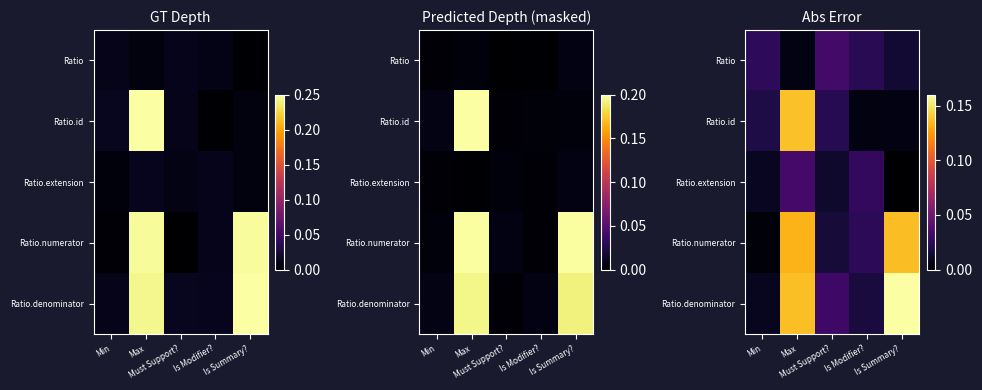

At which label does Ratio.extension reach its minimum?

Is Summary?